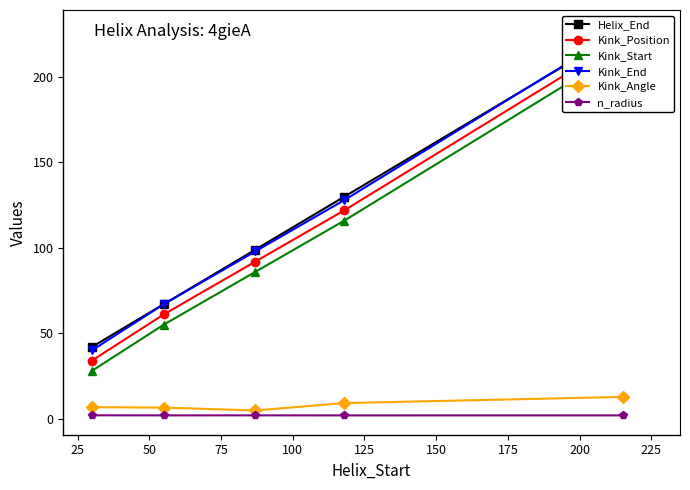

True or false: Kink_Start and Kink_End cross at least once.

False